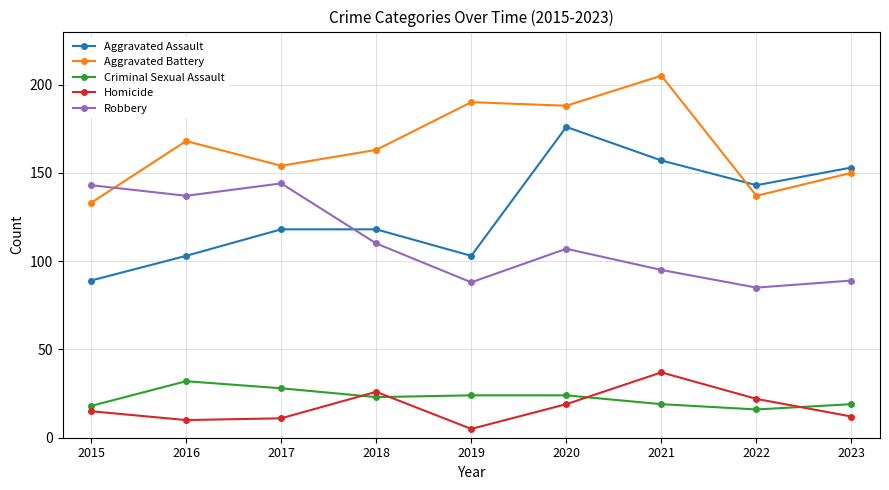

Reading left to right, transcribe all the data shown in this chart.

Aggravated Assault: 2015=89	2016=103	2017=118	2018=118	2019=103	2020=176	2021=157	2022=143	2023=153
Aggravated Battery: 2015=133	2016=168	2017=154	2018=163	2019=190	2020=188	2021=205	2022=137	2023=150
Criminal Sexual Assault: 2015=18	2016=32	2017=28	2018=23	2019=24	2020=24	2021=19	2022=16	2023=19
Homicide: 2015=15	2016=10	2017=11	2018=26	2019=5	2020=19	2021=37	2022=22	2023=12
Robbery: 2015=143	2016=137	2017=144	2018=110	2019=88	2020=107	2021=95	2022=85	2023=89